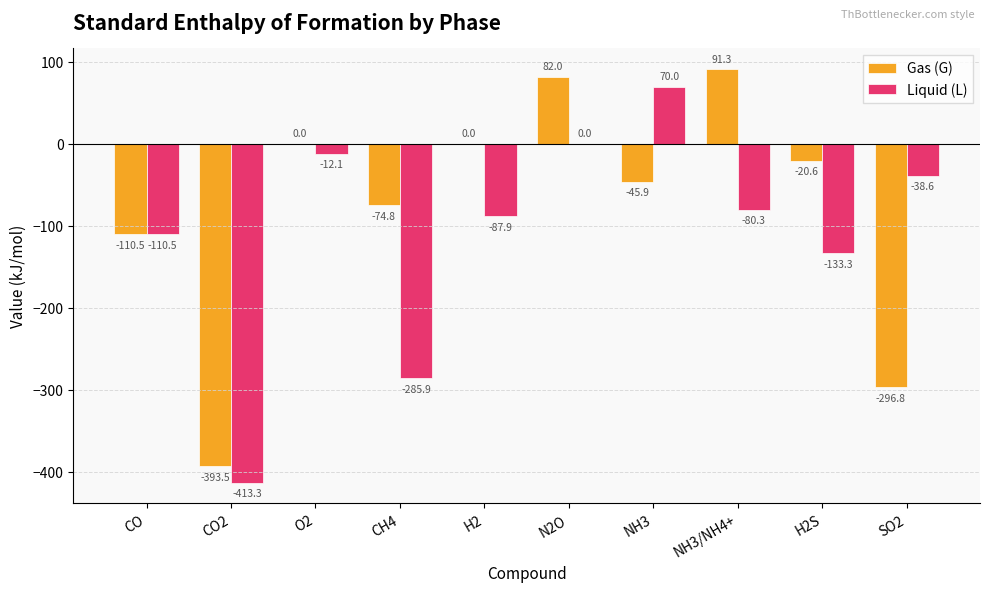

Which category has the highest value across all series?

NH3/NH4+